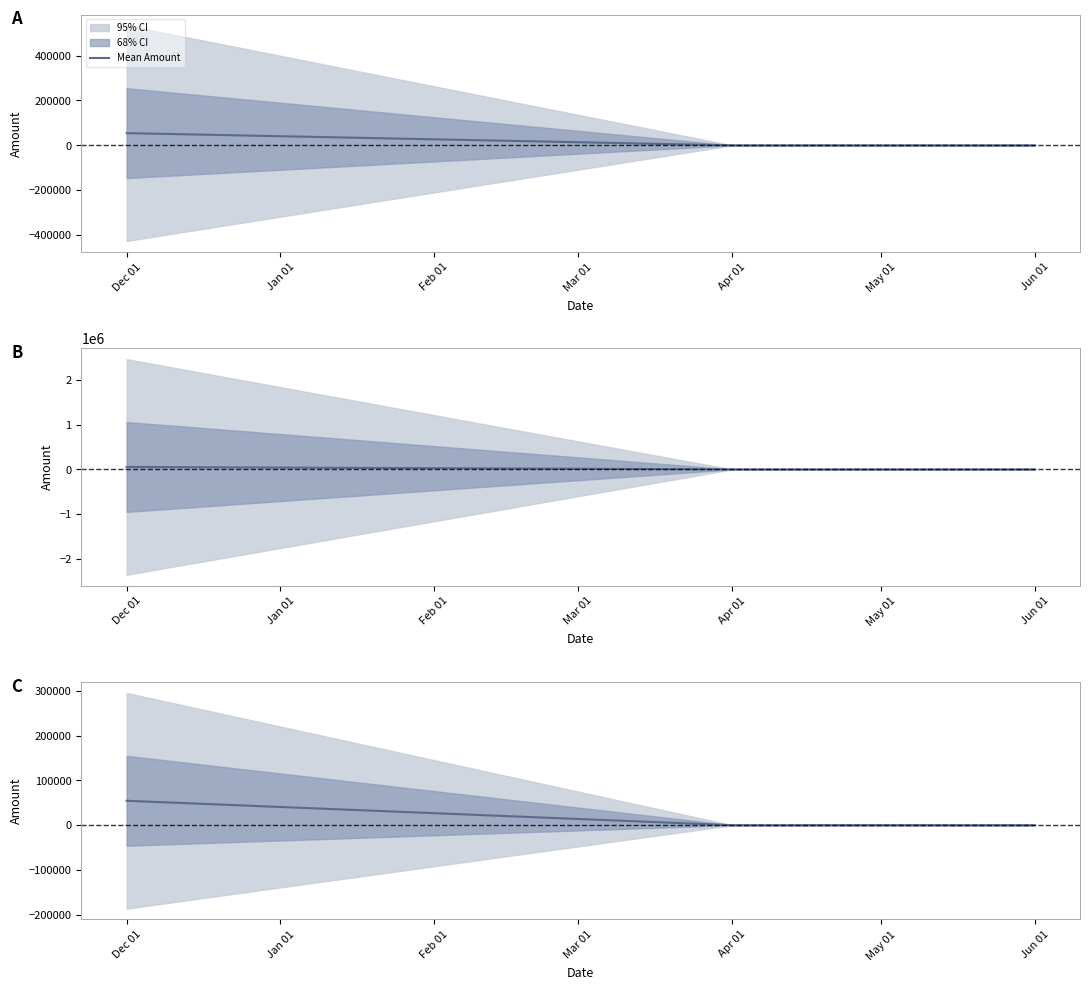

What is the difference between the maximum and minimum values?

54442.7